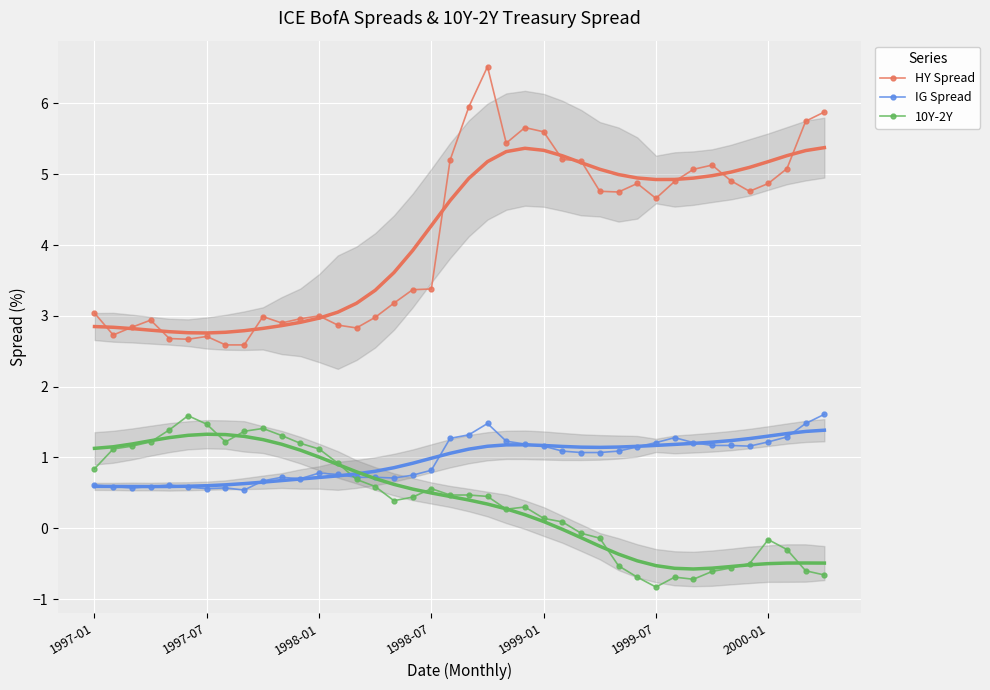

What is the maximum value for IG Spread?

1.6